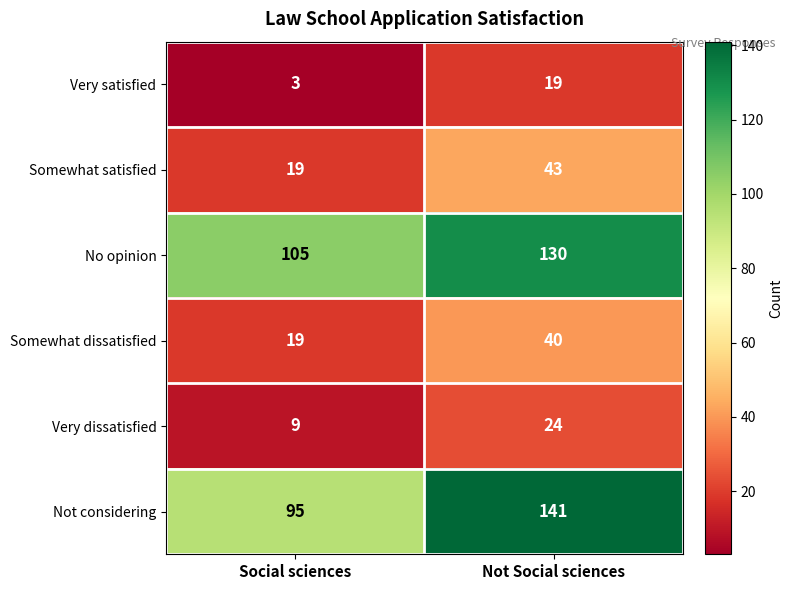

Read the Very satisfied value at Not Social sciences, to the nearest 5.

20